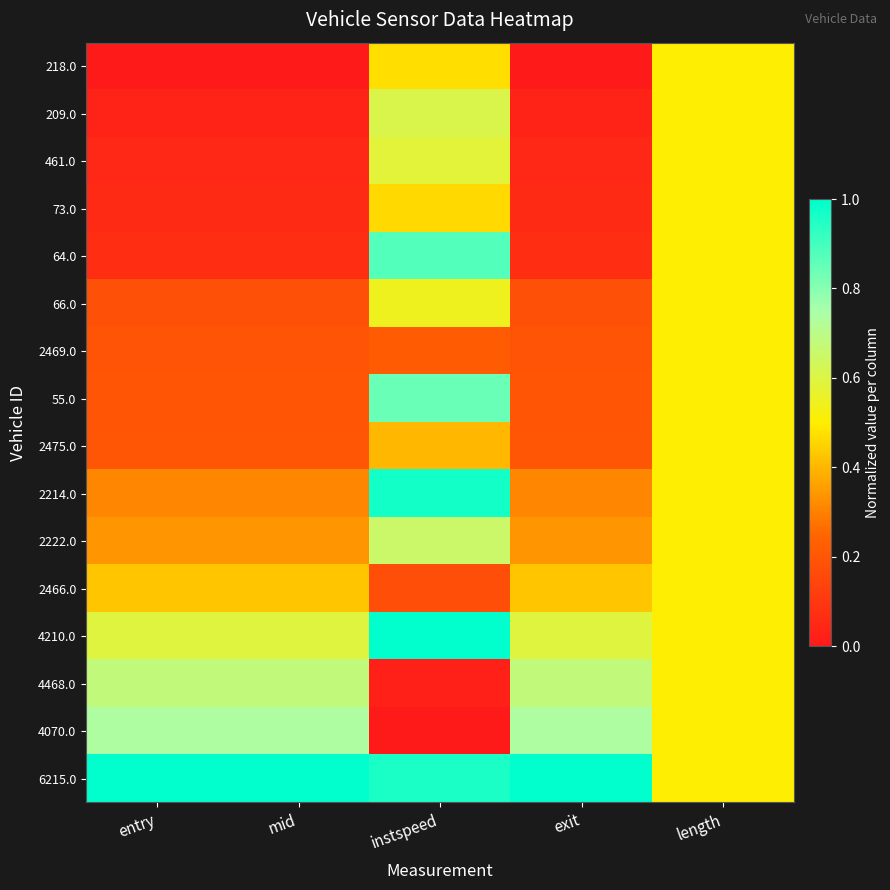

Which series has the largest range (max minus min)?

64.0